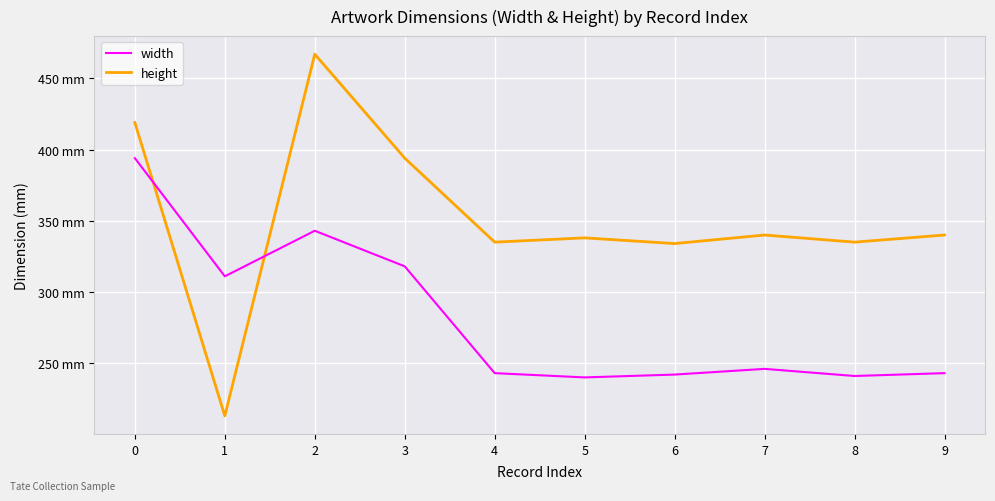

Does the chart have visible grid lines?

Yes